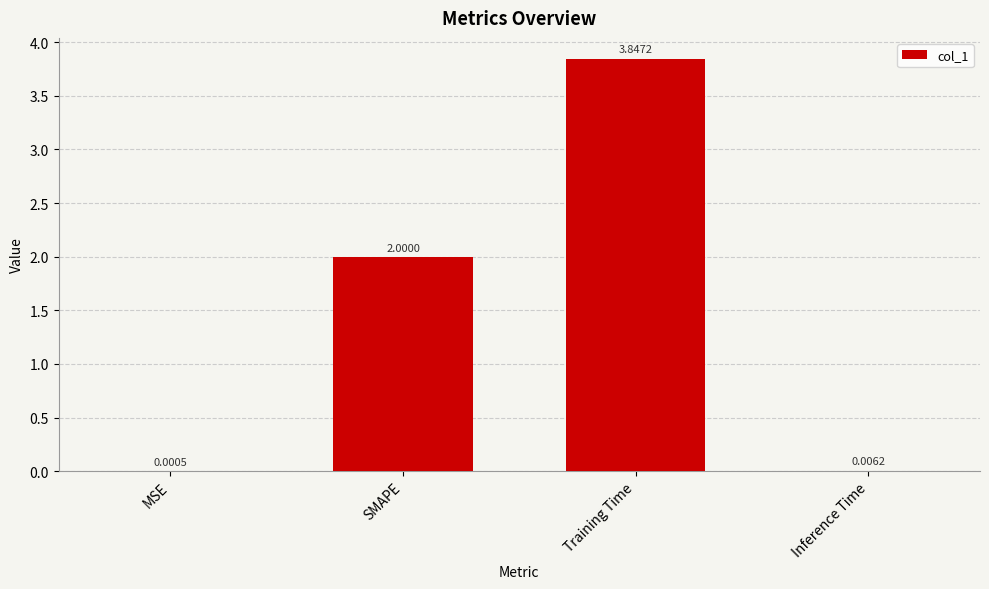

At which label is the value closest to 1?

Inference Time